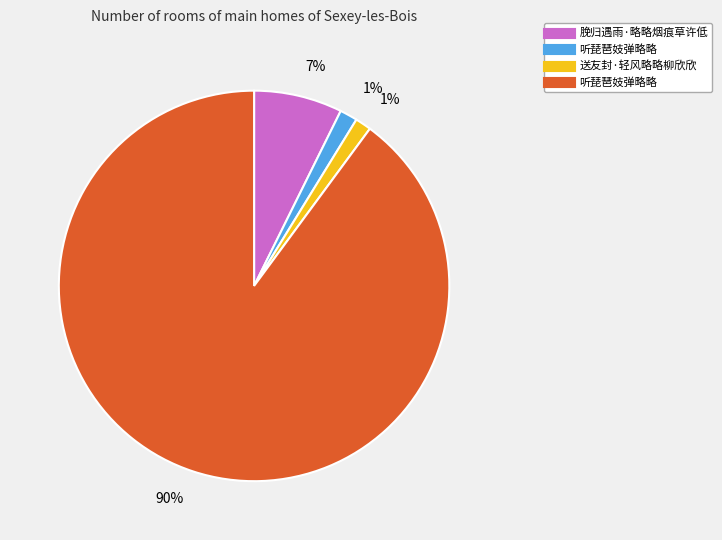

Is there a majority slice in this chart?

Yes